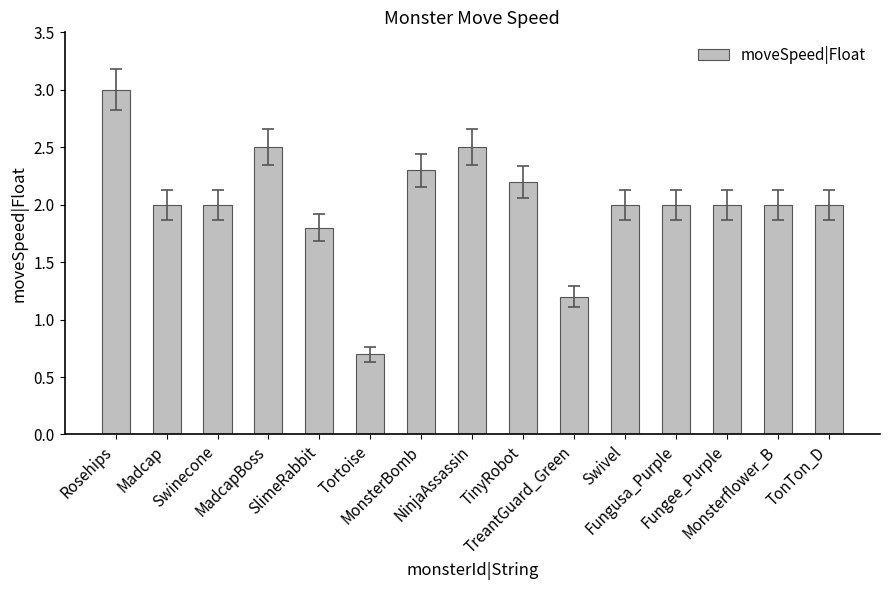

How many bars are there in total?

15